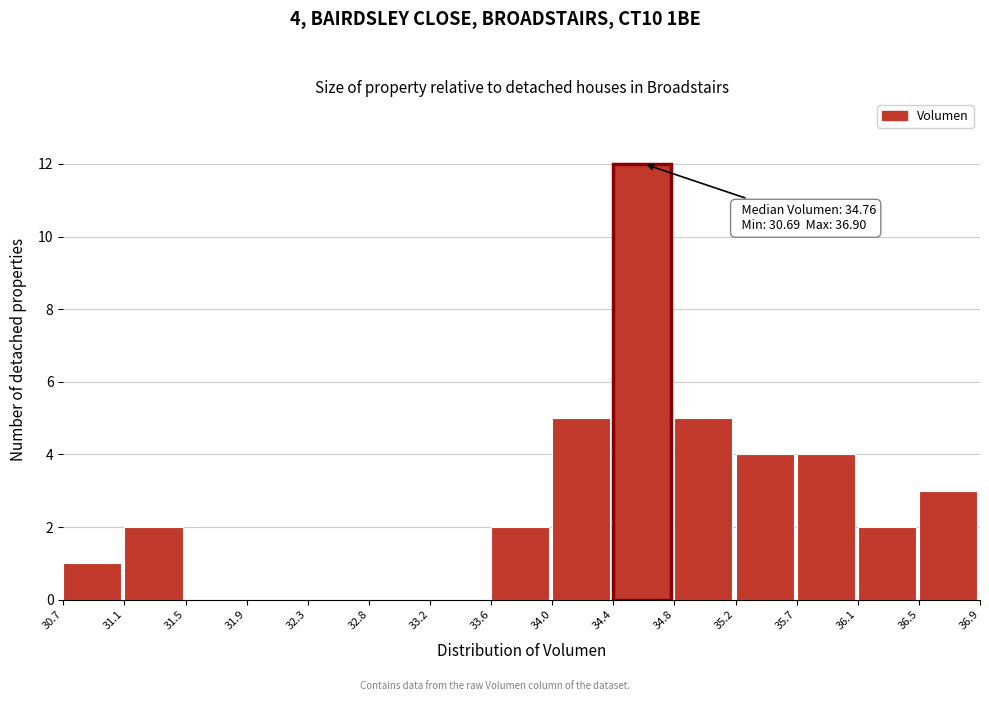

Over which range of the x-axis is the bar tallest?

34.4 to 34.8